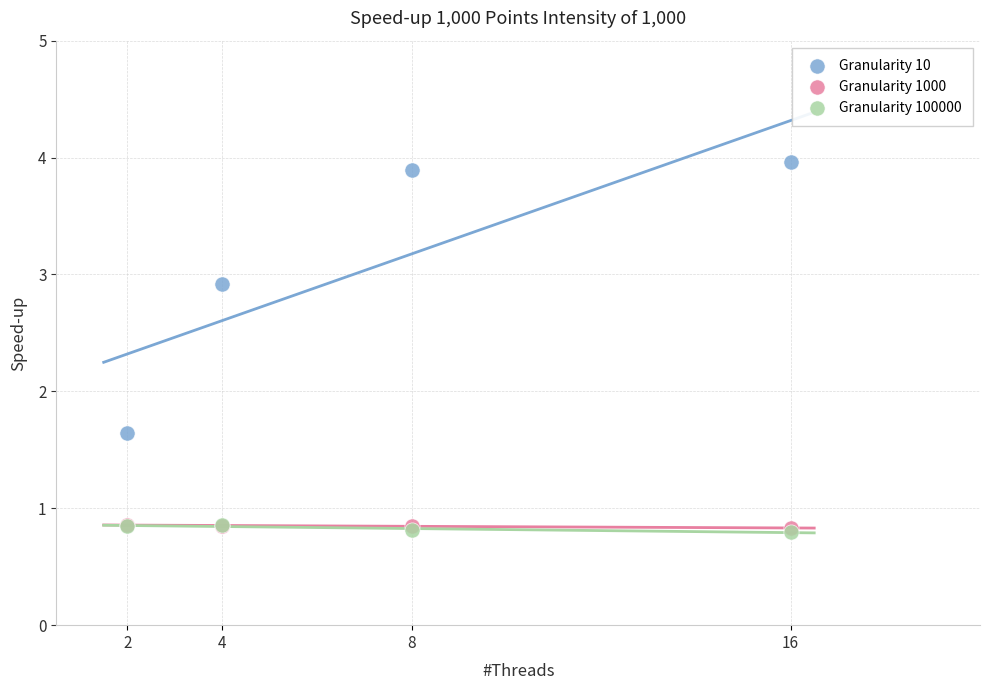

What are all the series names shown in the legend?

Granularity 10, Granularity 1000, Granularity 100000